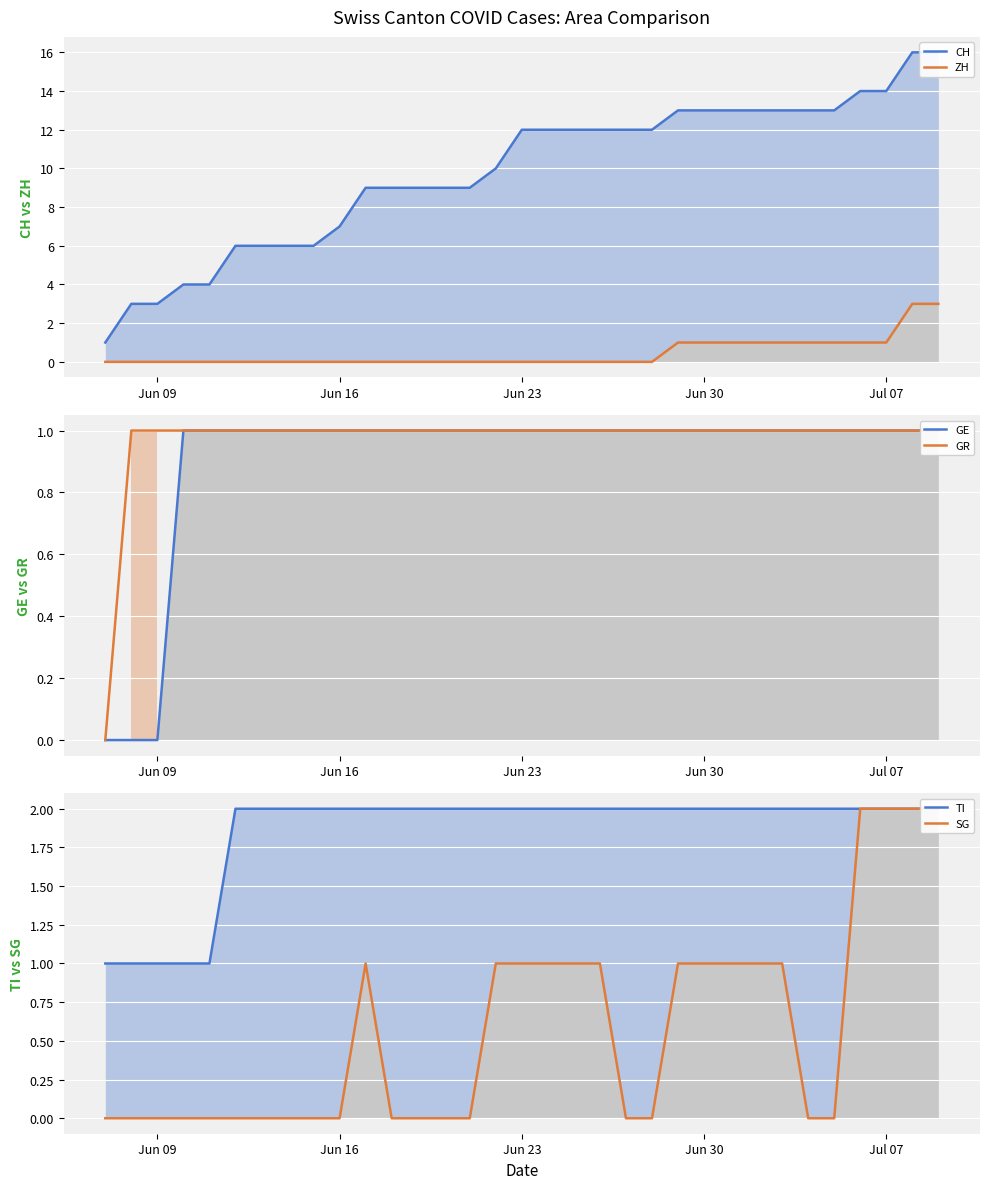

Reading left to right, transcribe all the data shown in this chart.

CH: 1	3	3	4	4	6	6	6	6	7	9	9	9	9	9	10	12	12	12	12	12	12	13	13	13	13	13	13	13	14	14	16	16
ZH: 0	0	0	0	0	0	0	0	0	0	0	0	0	0	0	0	0	0	0	0	0	0	1	1	1	1	1	1	1	1	1	3	3
GE: 0	0	0	1	1	1	1	1	1	1	1	1	1	1	1	1	1	1	1	1	1	1	1	1	1	1	1	1	1	1	1	1	1
GR: 0	1	1	1	1	1	1	1	1	1	1	1	1	1	1	1	1	1	1	1	1	1	1	1	1	1	1	1	1	1	1	1	1
TI: 1	1	1	1	1	2	2	2	2	2	2	2	2	2	2	2	2	2	2	2	2	2	2	2	2	2	2	2	2	2	2	2	2
SG: 0	0	0	0	0	0	0	0	0	0	1	0	0	0	0	1	1	1	1	1	0	0	1	1	1	1	1	0	0	2	2	2	2